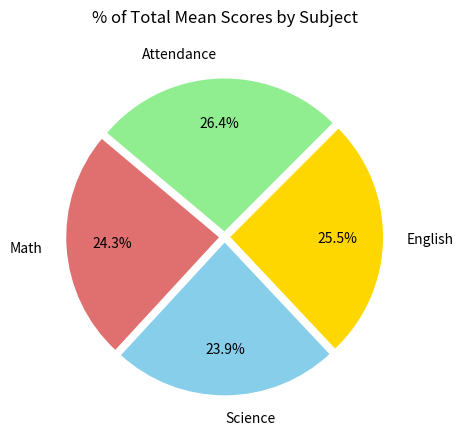

Count the number of slices in the pie.

4